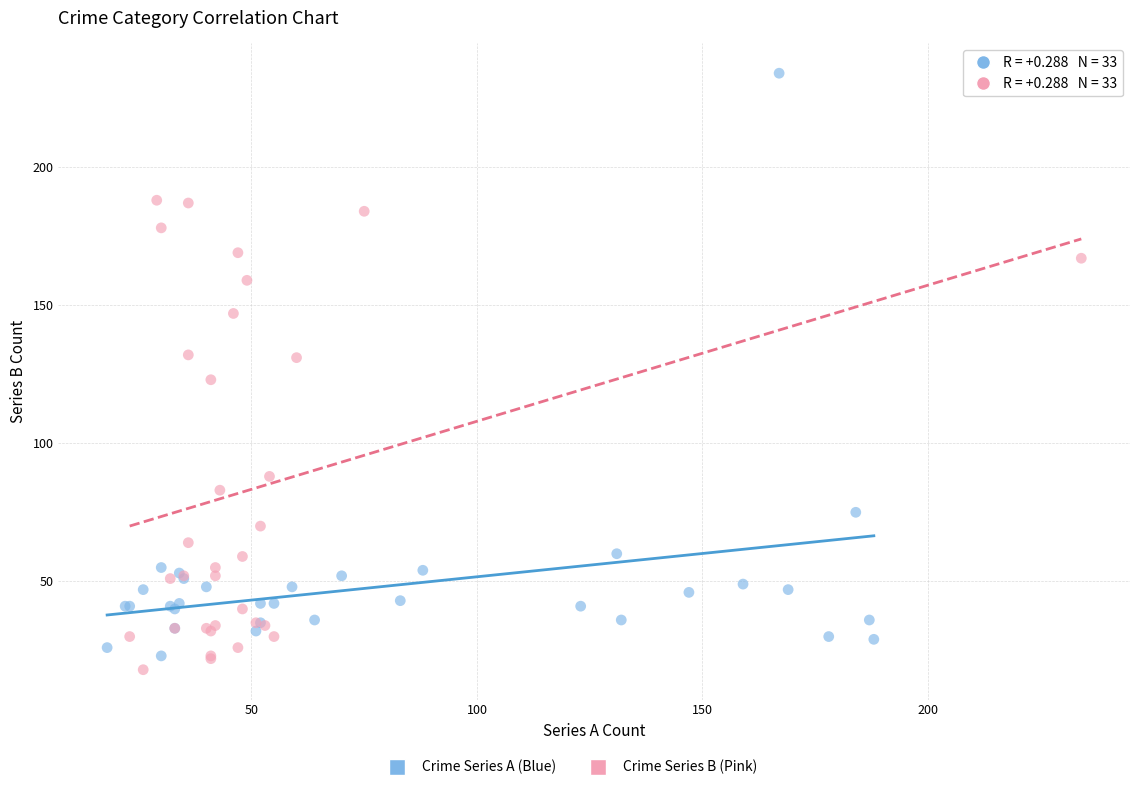

Which series contains the highest Y value?

Crime Series A (Blue)